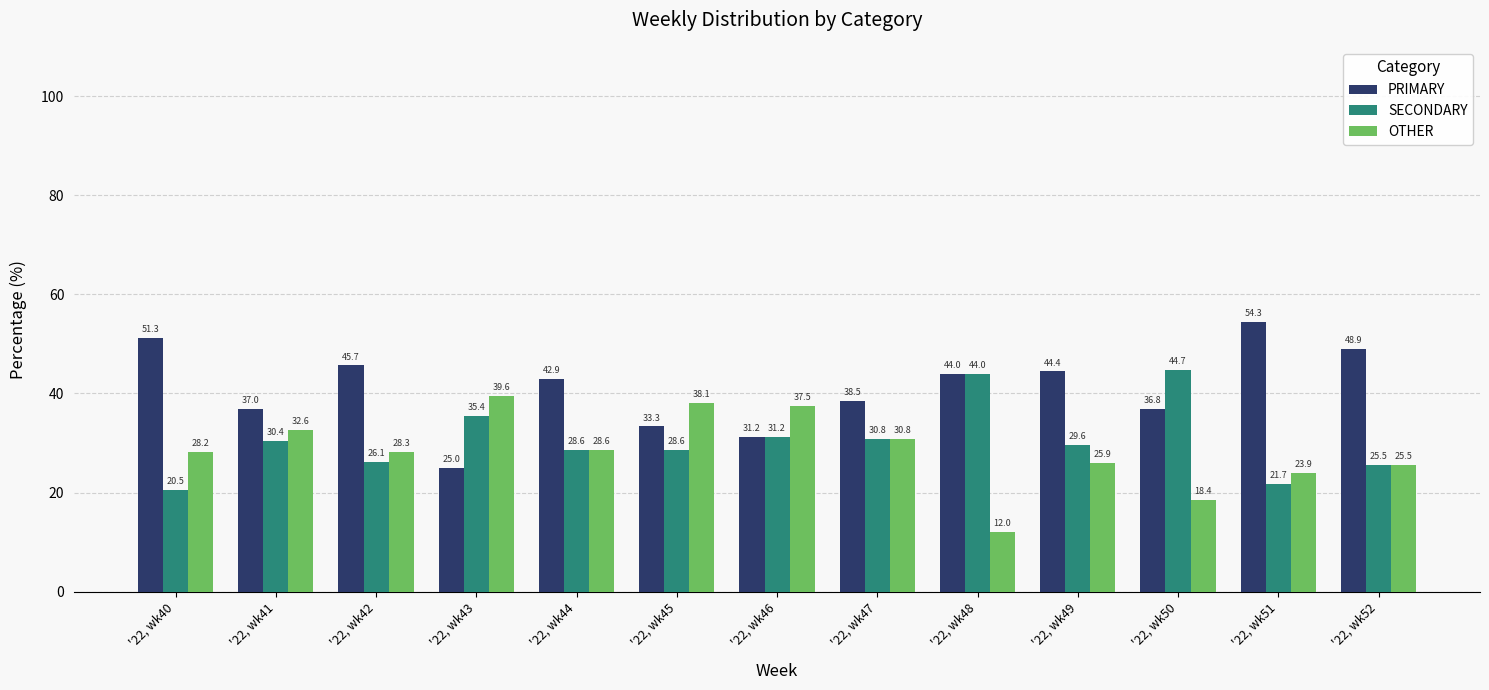

What is the spread (max minus min) of values at '22, wk49?

18.5